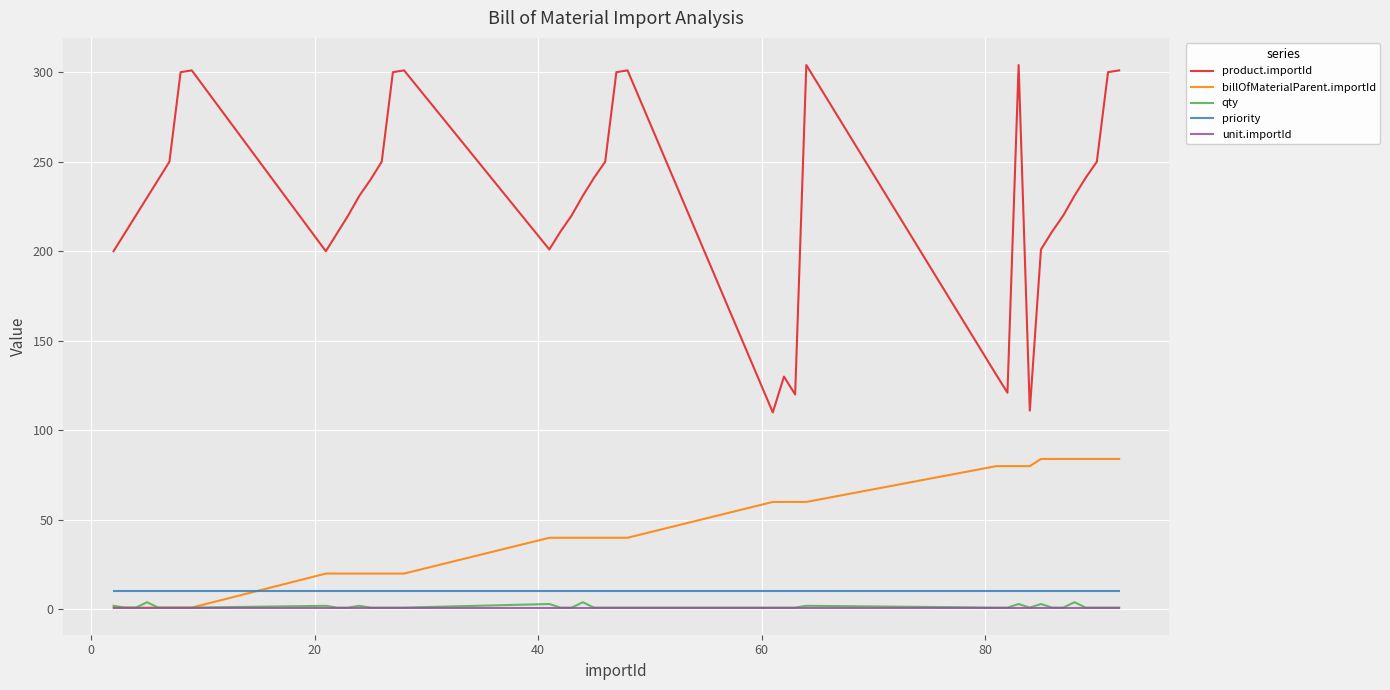

Which series has the widest spread of values?

product.importId